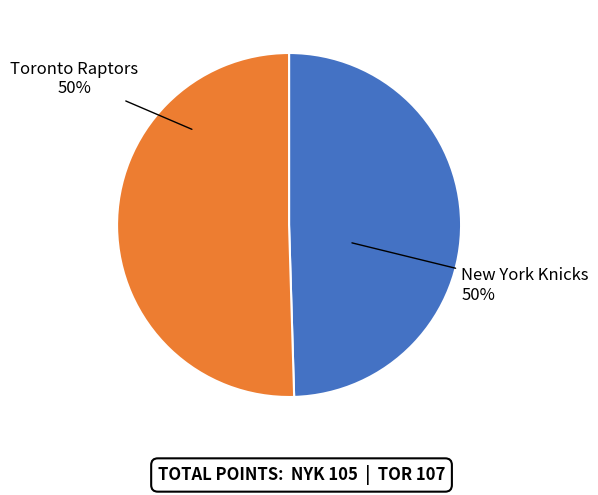

To the nearest percent, what is the average slice percentage?

50%